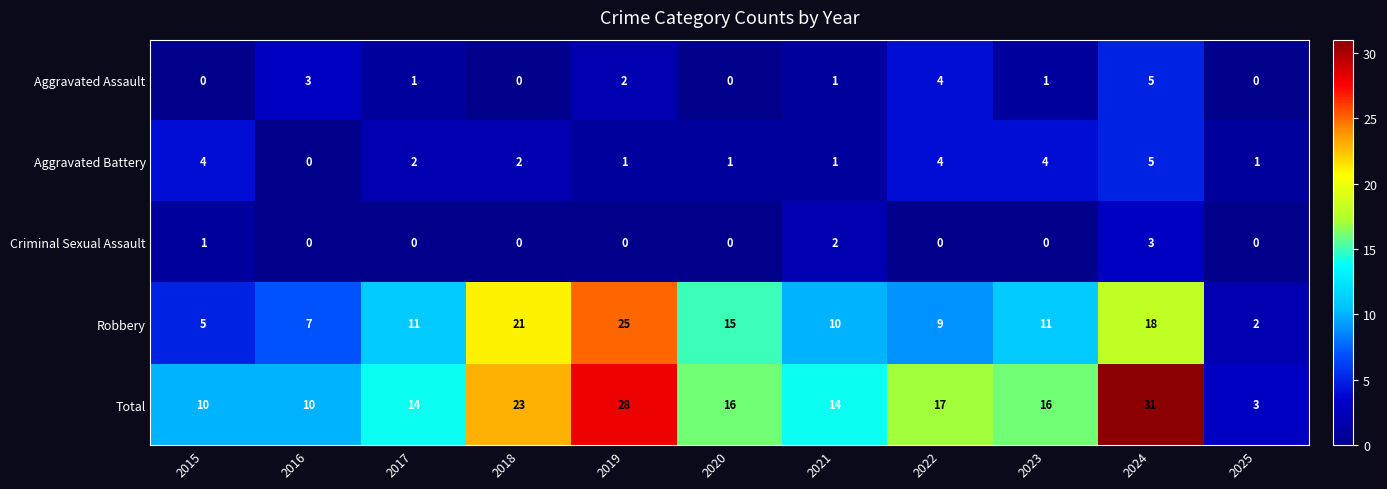

What is the sum of the Robbery values at 2021 and 2015?

15